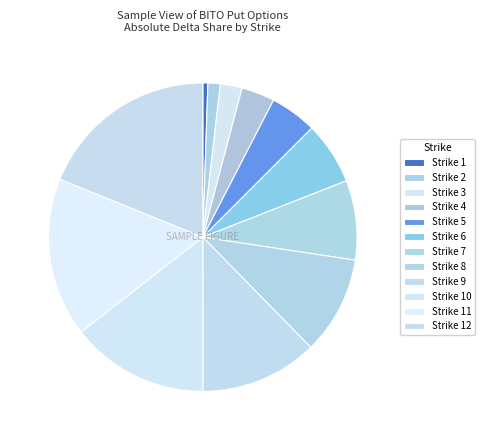

Is there any slice that represents more than half of the pie?

No